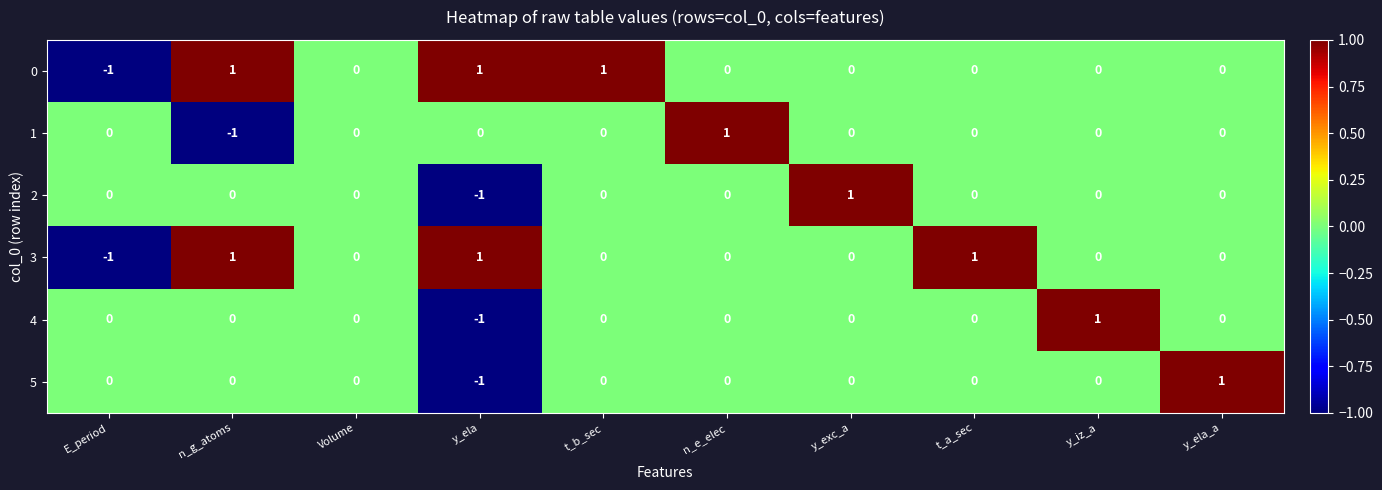

Between Volume and y_ela_a, which series saw the biggest shift?

5